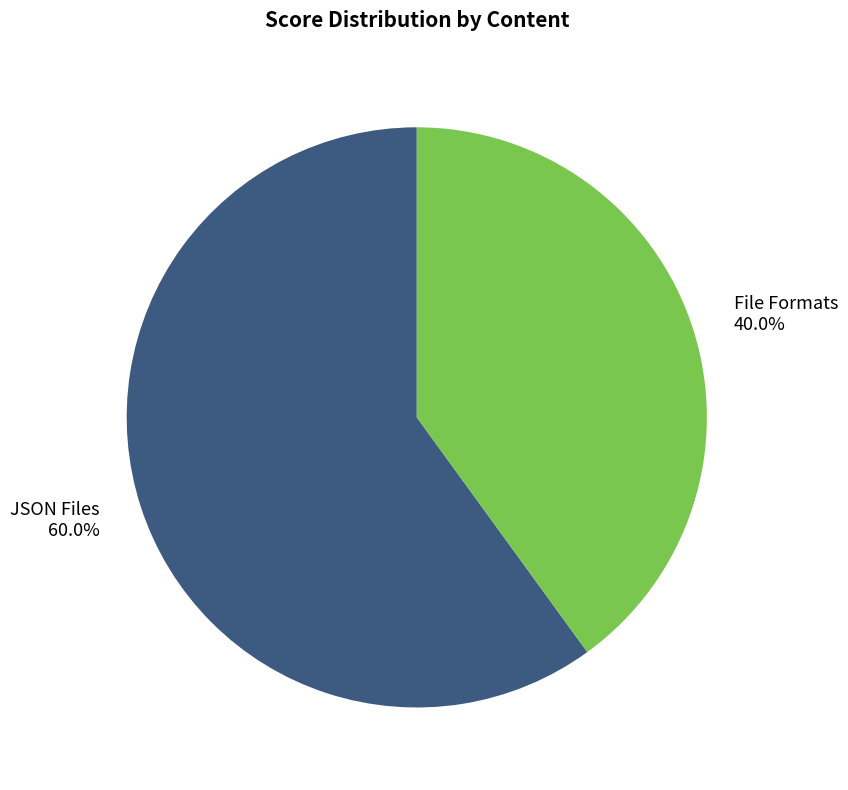

To the nearest percent, what is the difference between the JSON Files and File Formats slice percentages?

20%